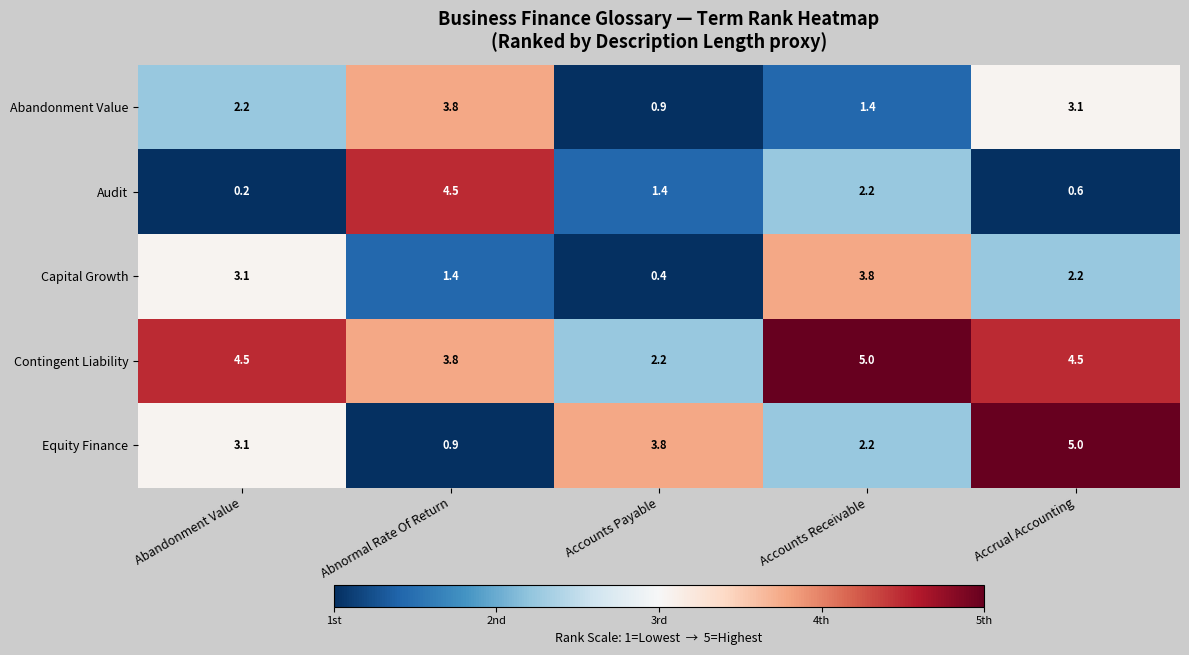

The Contingent Liability series shows 5.0 at Accounts Receivable. True or false?

True